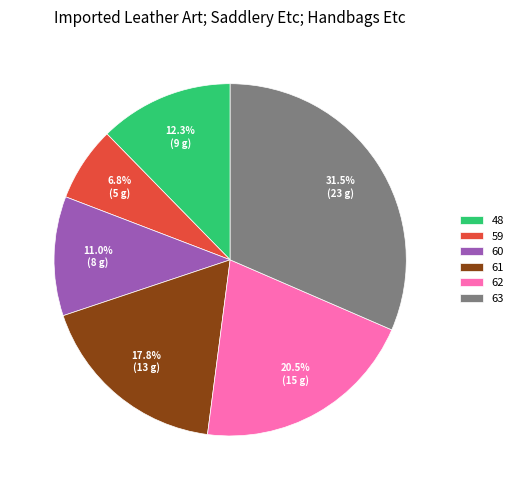

Combined, do 63 and 48 account for over 50%?

No